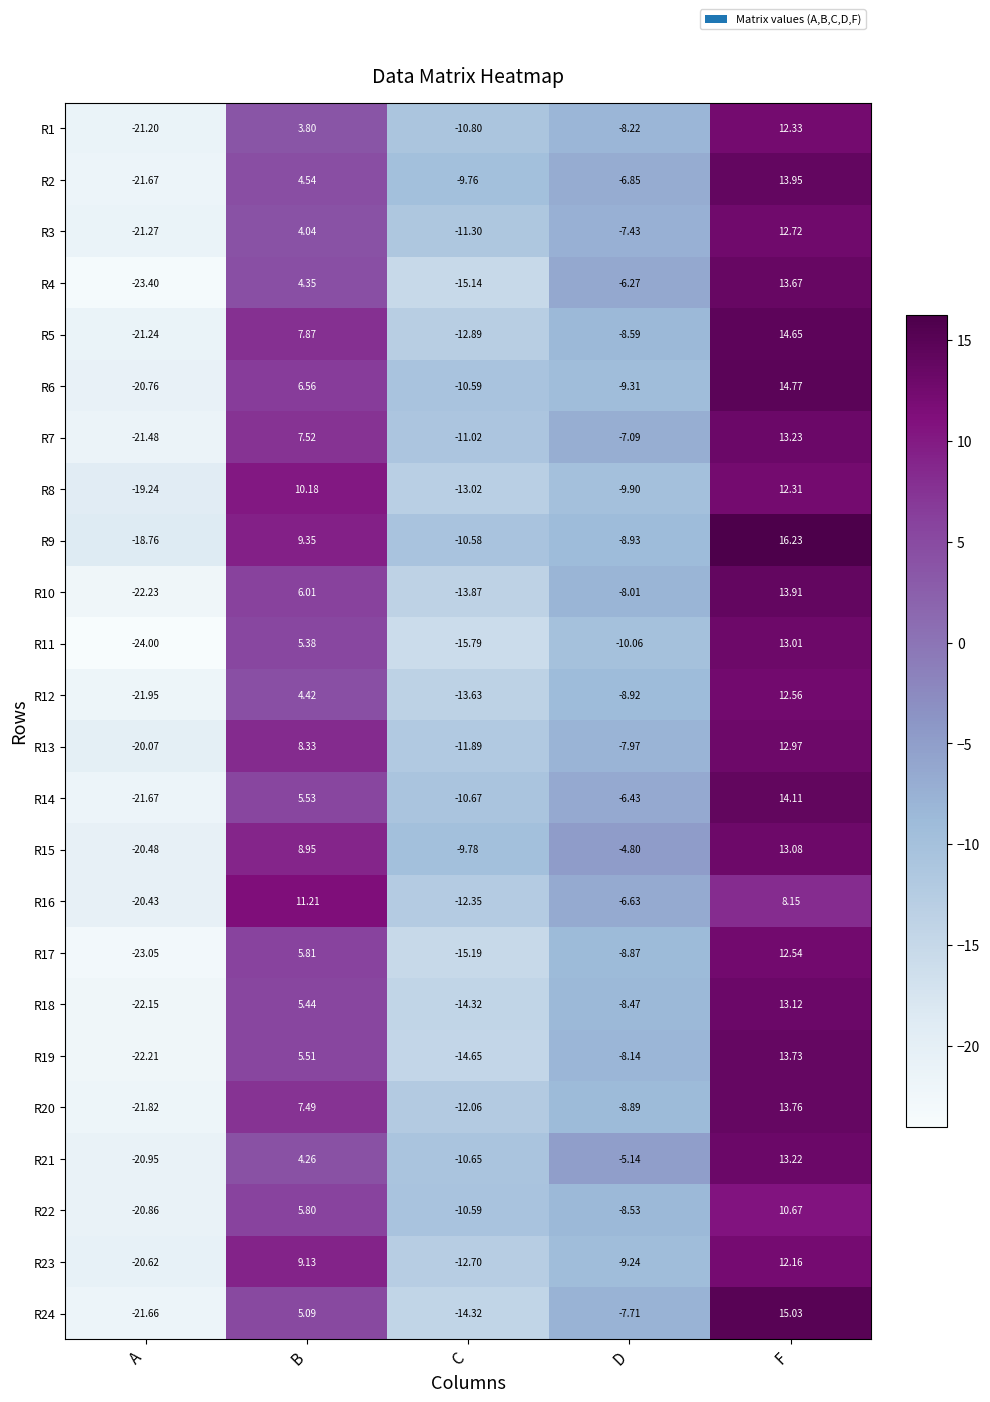

List the labels in order of R8 value, smallest first.

A, C, D, B, F